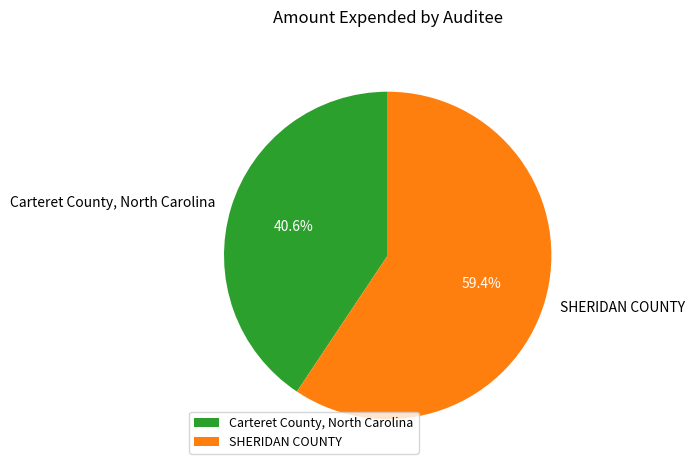

Is it true that SHERIDAN COUNTY is 67% of the pie?

False